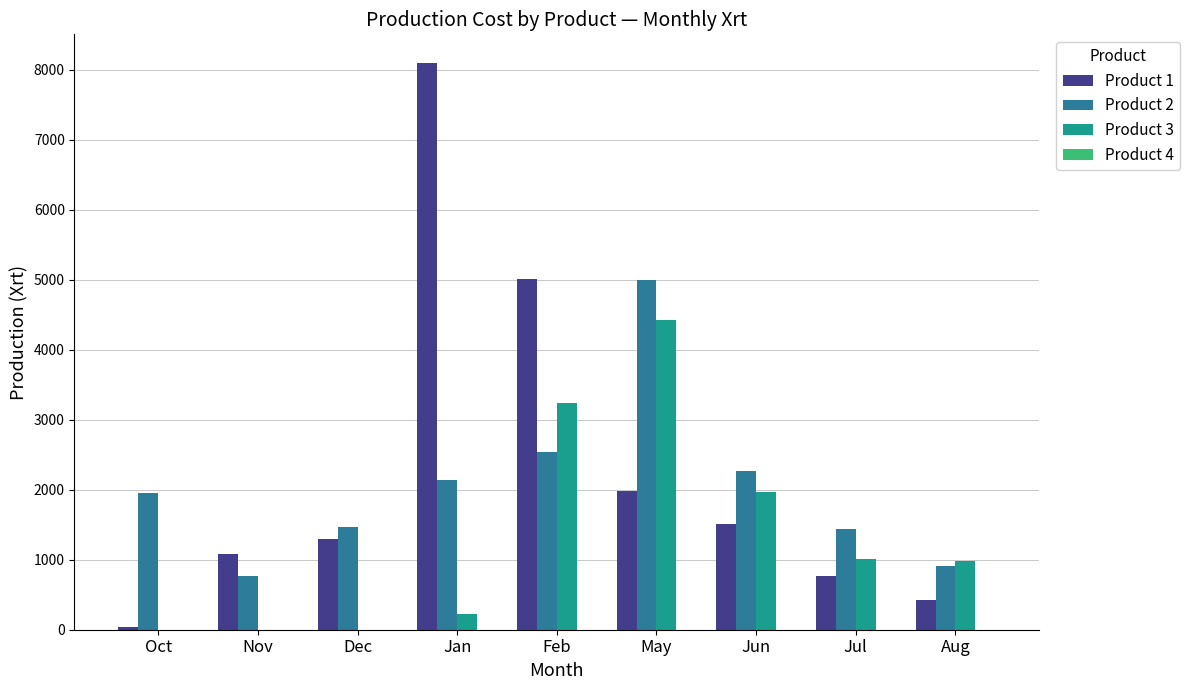

The Product 3 series shows 4428 at May. True or false?

True